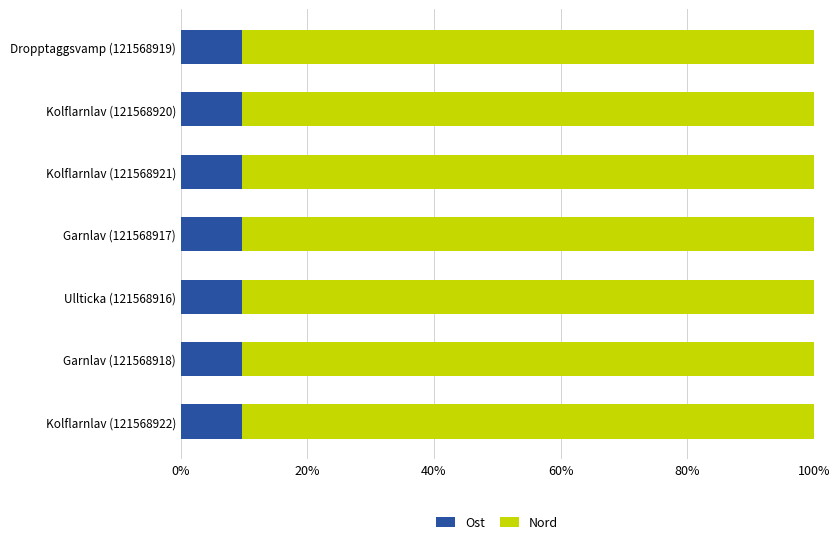

What is the highest value of the Ost series?

9.6